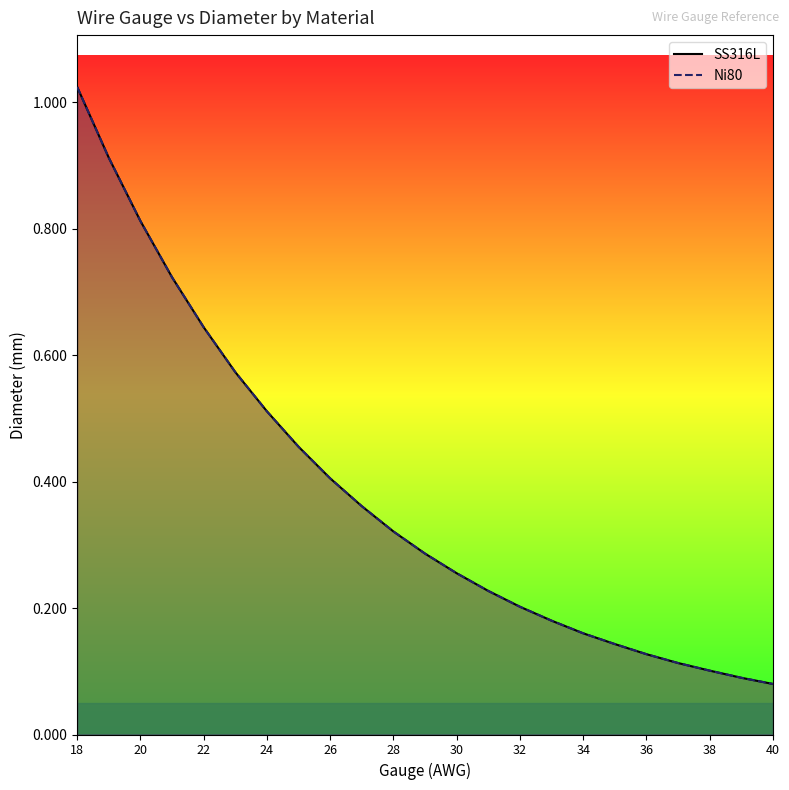

What is the sum of all Ni80 values?

8.7